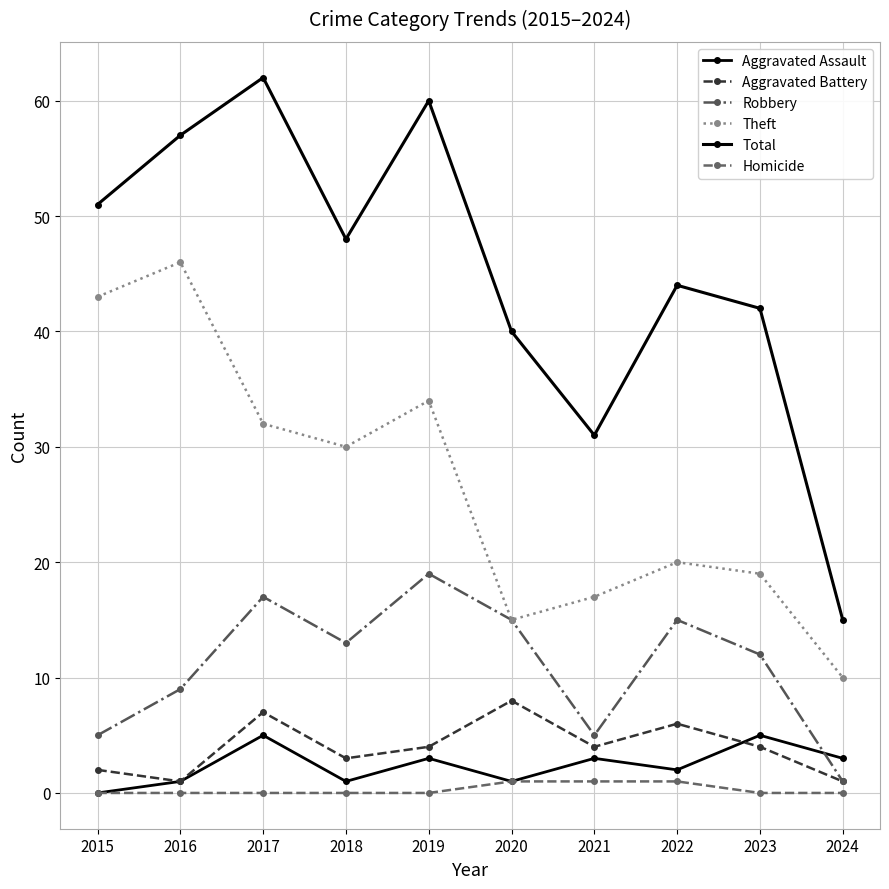

True or false: Robbery has a value of 15 at 2020.

True